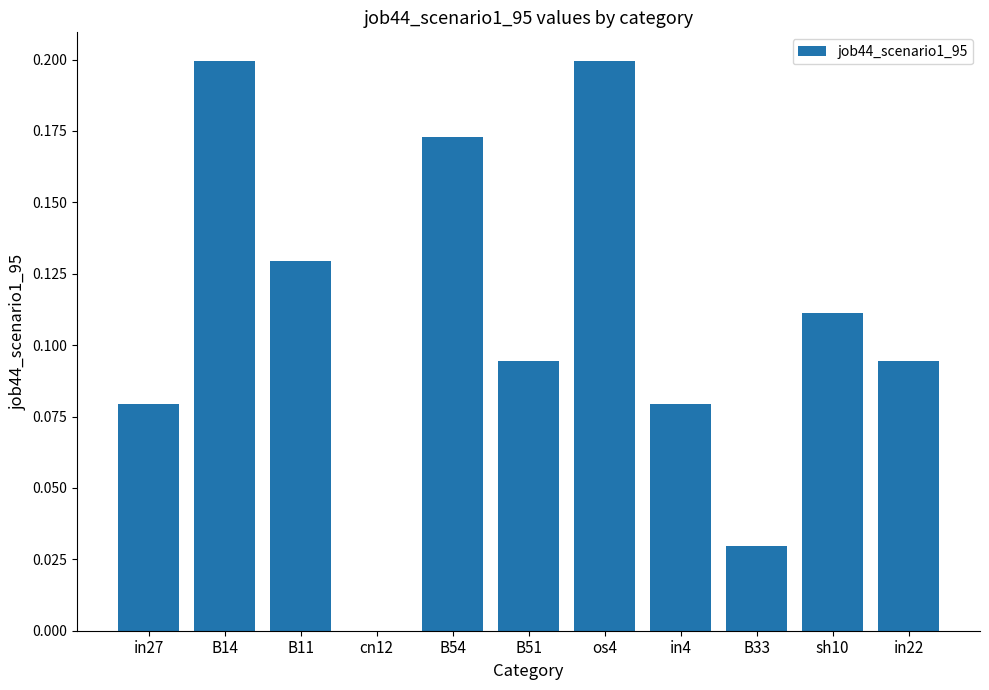

How many data points are above 0?

10